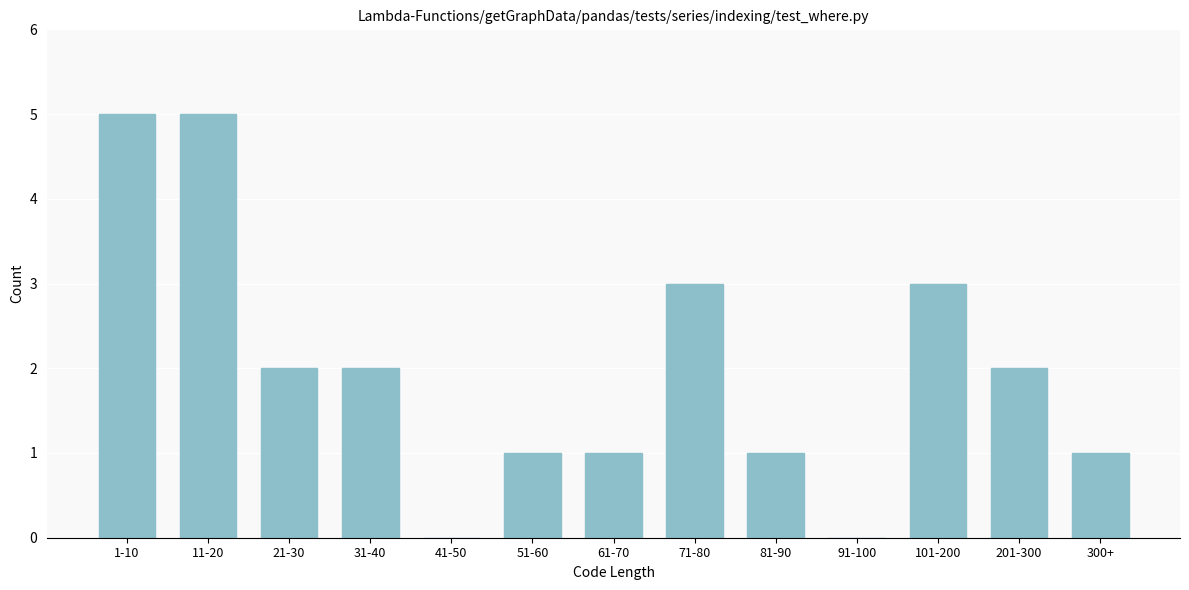

Reading right to left, list all the values displayed in this chart.

300+=1	201-300=2	101-200=3	91-100=0	81-90=1	71-80=3	61-70=1	51-60=1	41-50=0	31-40=2	21-30=2	11-20=5	1-10=5